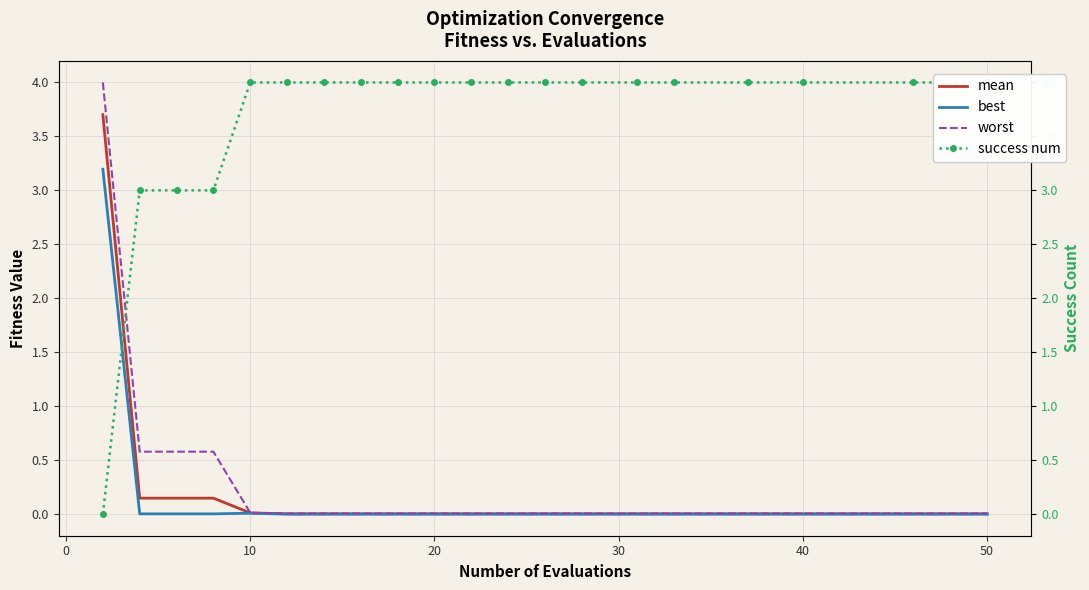

Is it true that success num equals 4.4 at 10?

False